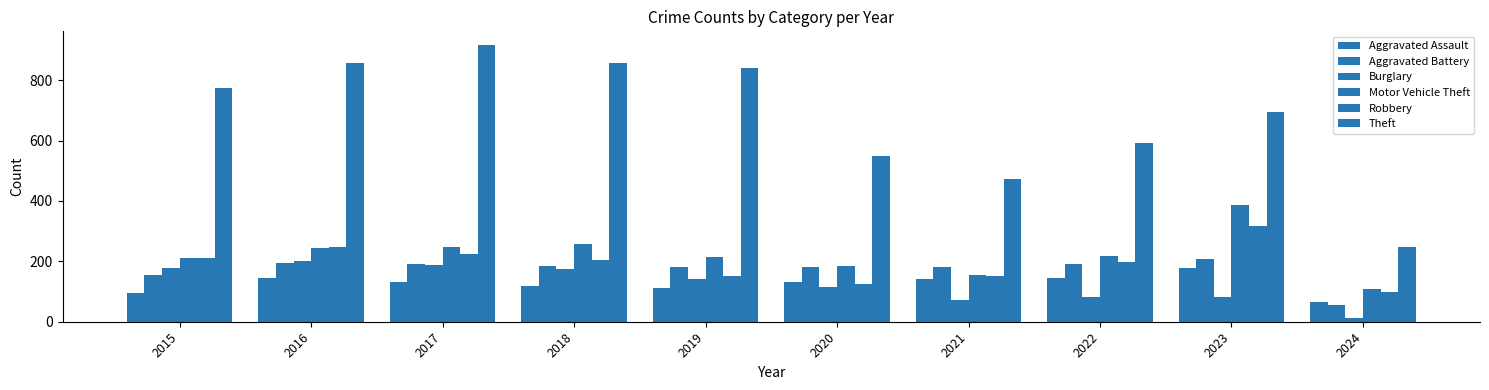

Does the chart contain any negative values?

No